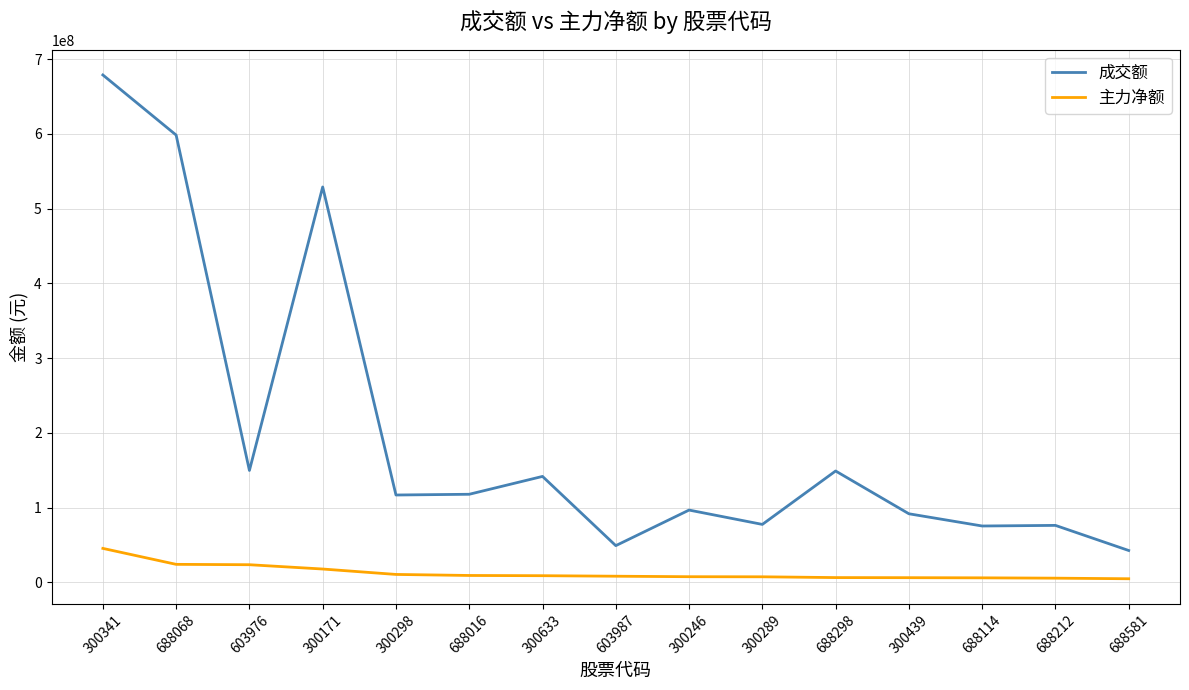

Is the value of 成交额 at 300341 greater than the value of 主力净额 at 300289?

Yes